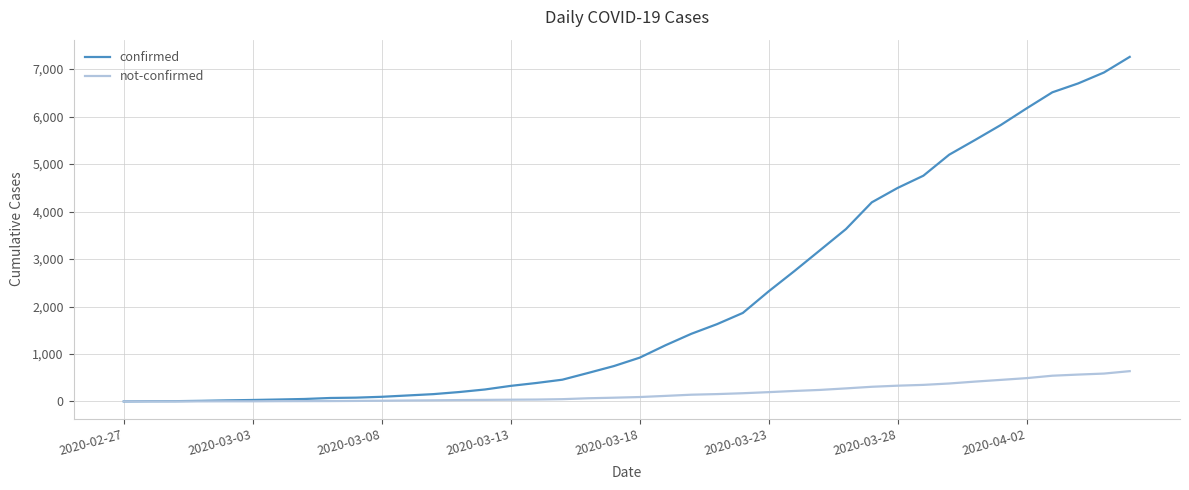

List the series in order of their peak value, highest first.

confirmed, not-confirmed